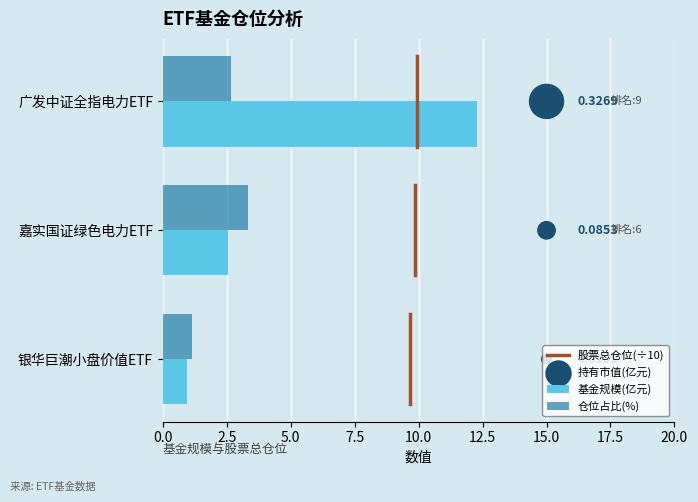

What is the change in value from 嘉实国证绿色电力ETF to 银华巨潮小盘价值ETF?

-1.6